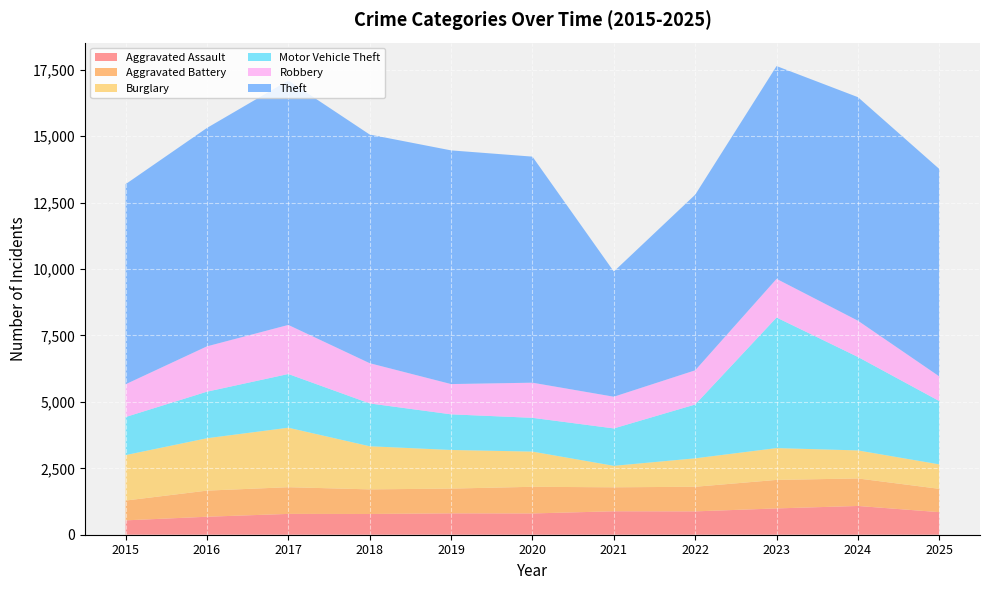

Reading left to right, list all the values displayed in this chart.

Aggravated Assault: 541	677	784	781	805	801	883	879	990	1083	850
Aggravated Battery: 745	983	1005	926	931	1003	902	926	1073	1035	877
Burglary: 1711	1972	2239	1623	1454	1325	808	1071	1198	1055	921
Motor Vehicle Theft: 1433	1752	2021	1612	1341	1271	1408	2025	4914	3517	2382
Robbery: 1233	1706	1847	1514	1139	1322	1193	1287	1455	1365	928
Theft: 7531	8221	9201	8606	8796	8509	4712	6610	8010	8414	7808